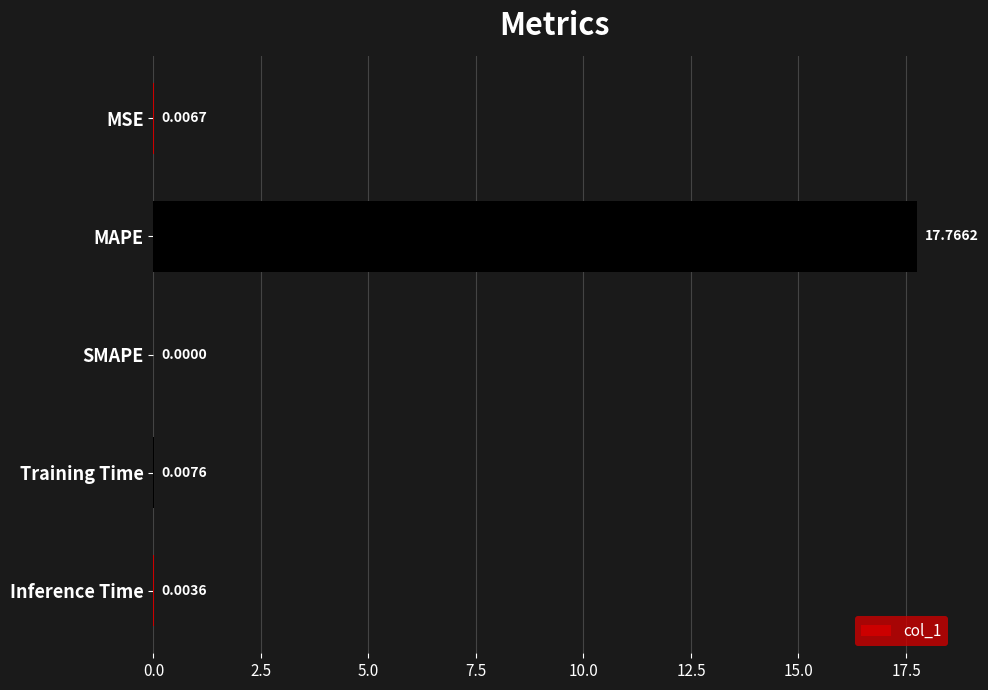

At which category does the chart reach its peak across all series?

MAPE